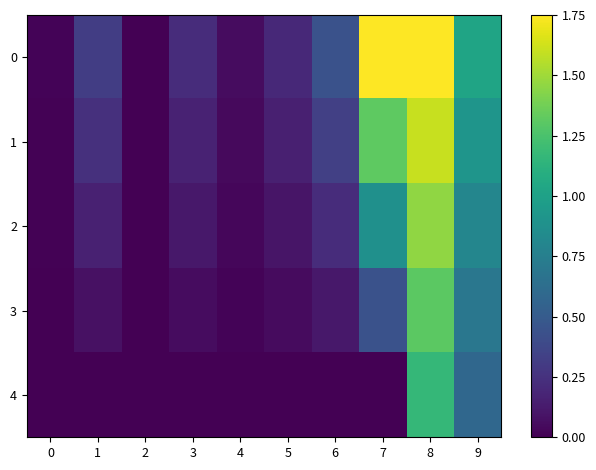

How many series are shown in this chart?

5